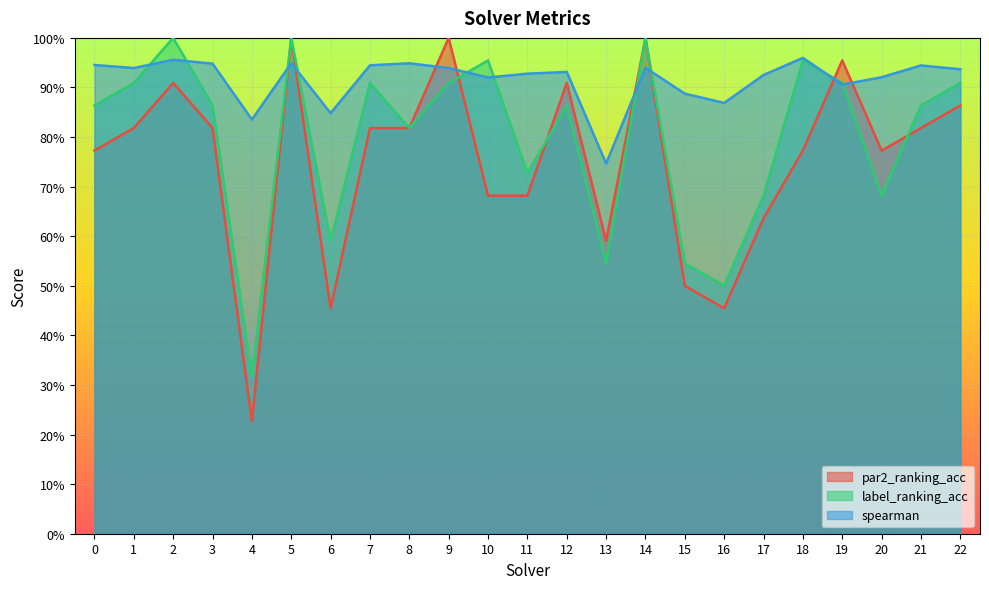

What is the difference between the maximum and minimum values in the par2_ranking_acc series?

0.8